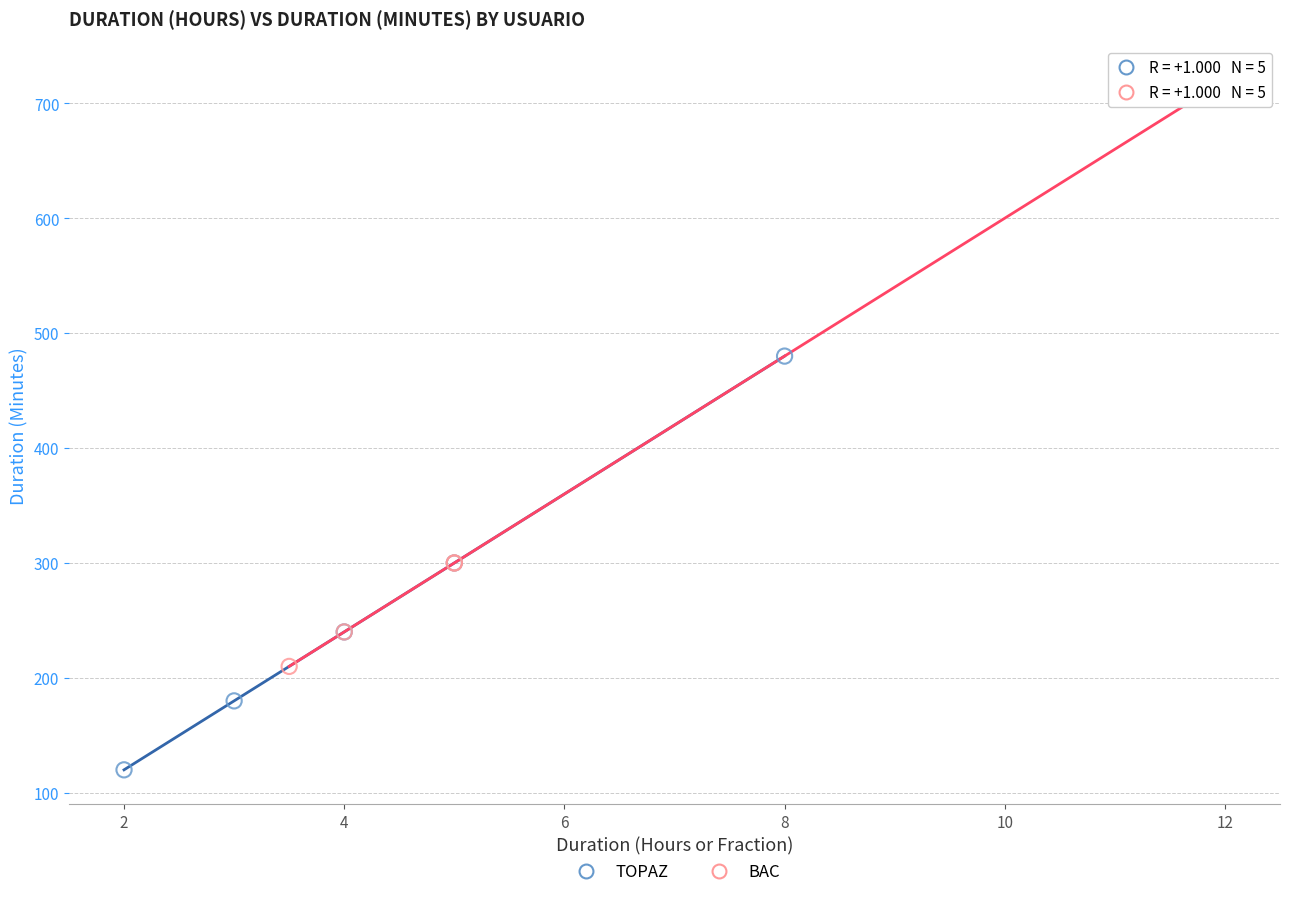

Which series has the largest Y range (max minus min)?

BAC